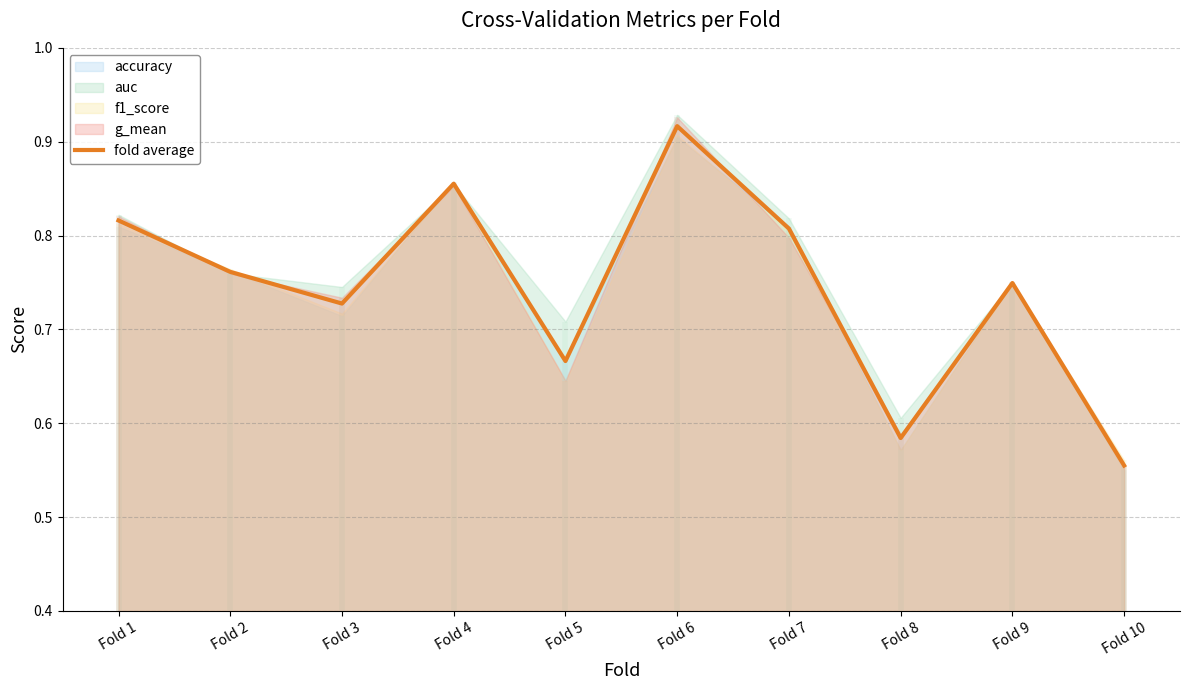

The chart shows a value of 0.6 at Fold 8. True or false?

True